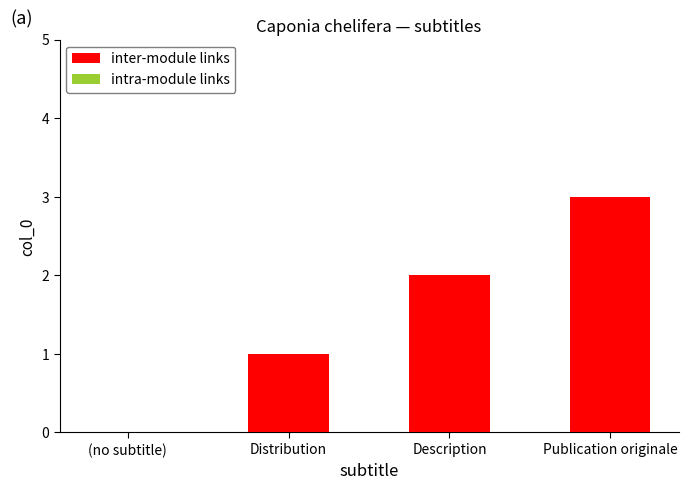

What is the sum of the values at Distribution and Description?

3